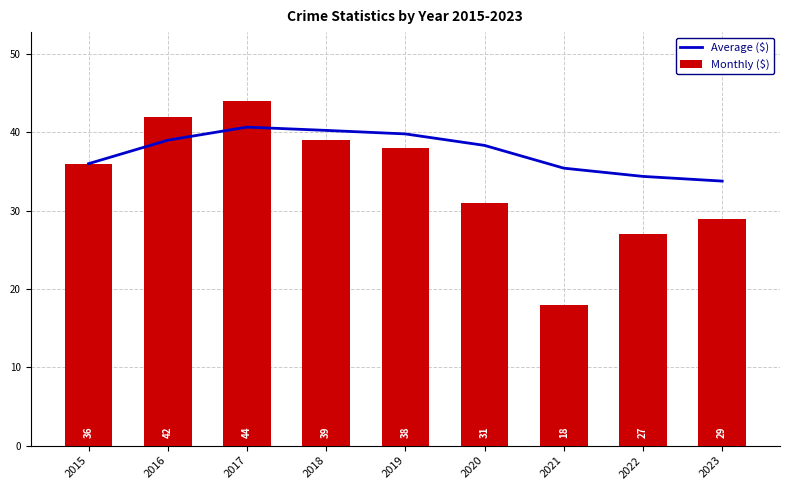

What is the greatest value displayed?

44.0